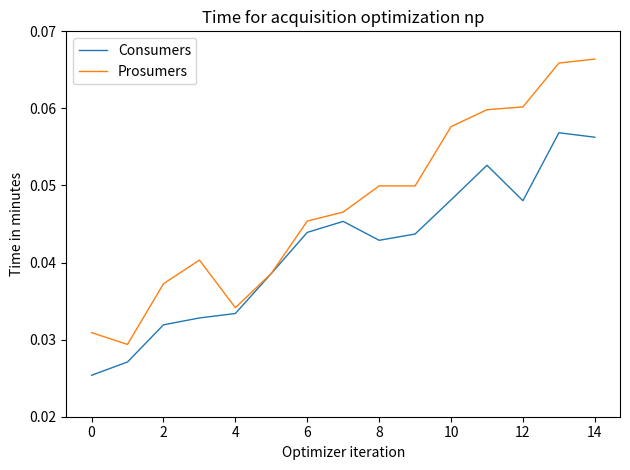

List the series in order of their peak value, highest first.

Prosumers, Consumers